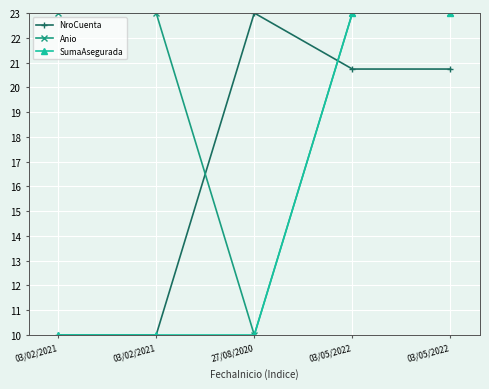

Reading left to right, extract all data points from this chart.

NroCuenta: 10.0	10.0	23.0	20.7	20.7
Anio: 23.0	23.0	10.0	23.0	23.0
SumaAsegurada: 10.0	10.0	10.0	23.0	23.0